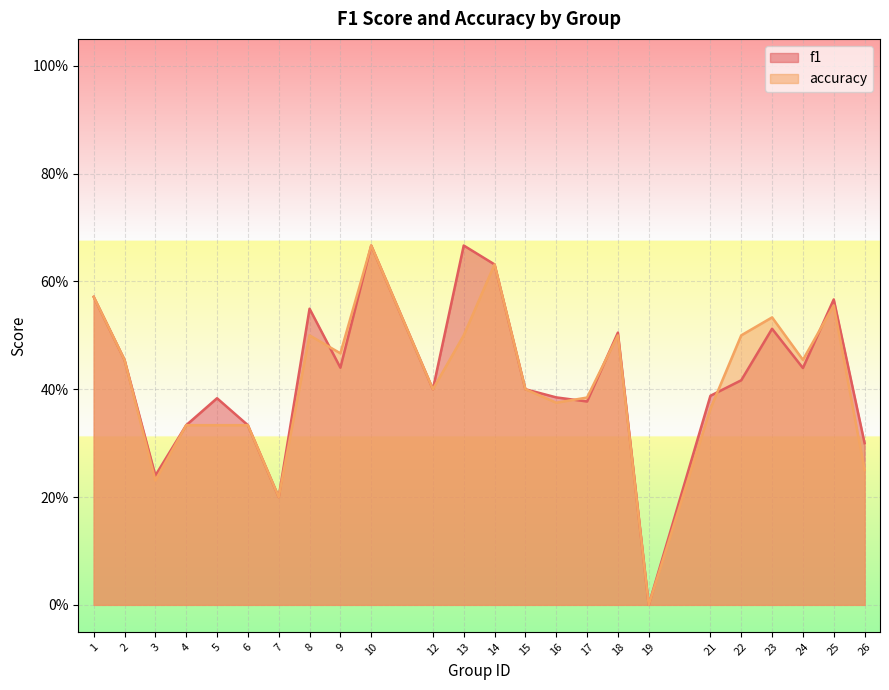

Which series has the largest total across all categories?

f1